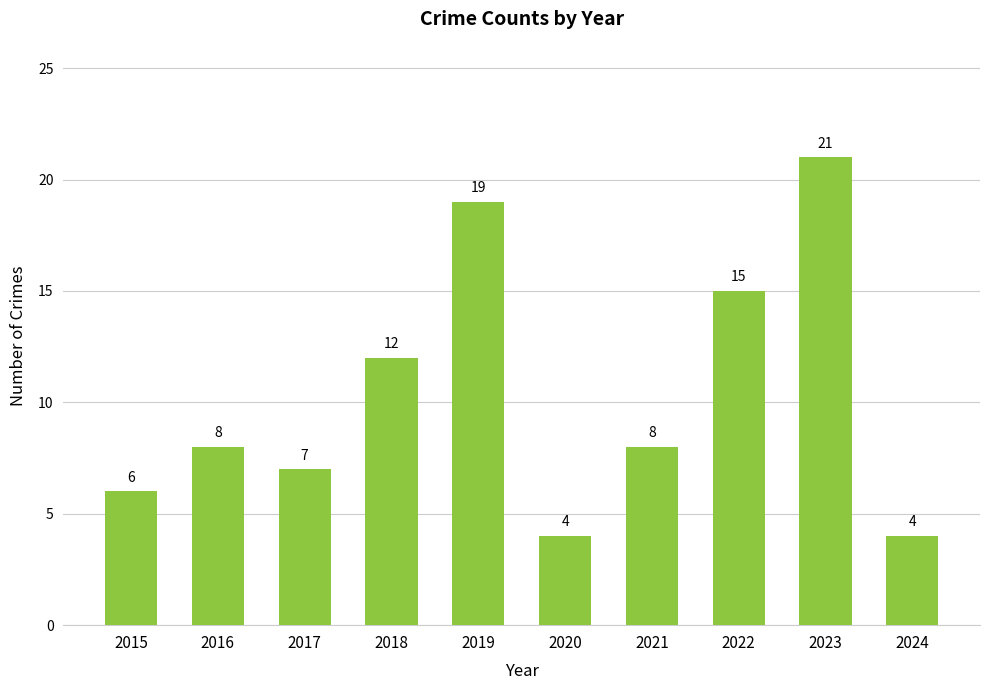

How many bars are there in total?

10